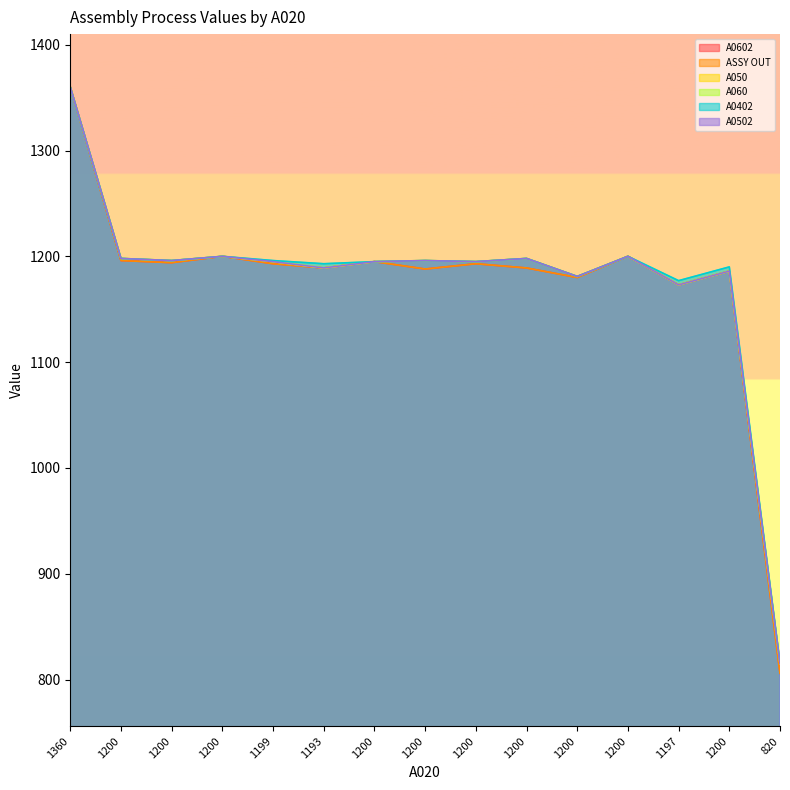

True or false: A0602 has a value of 1193 at 1199.

True